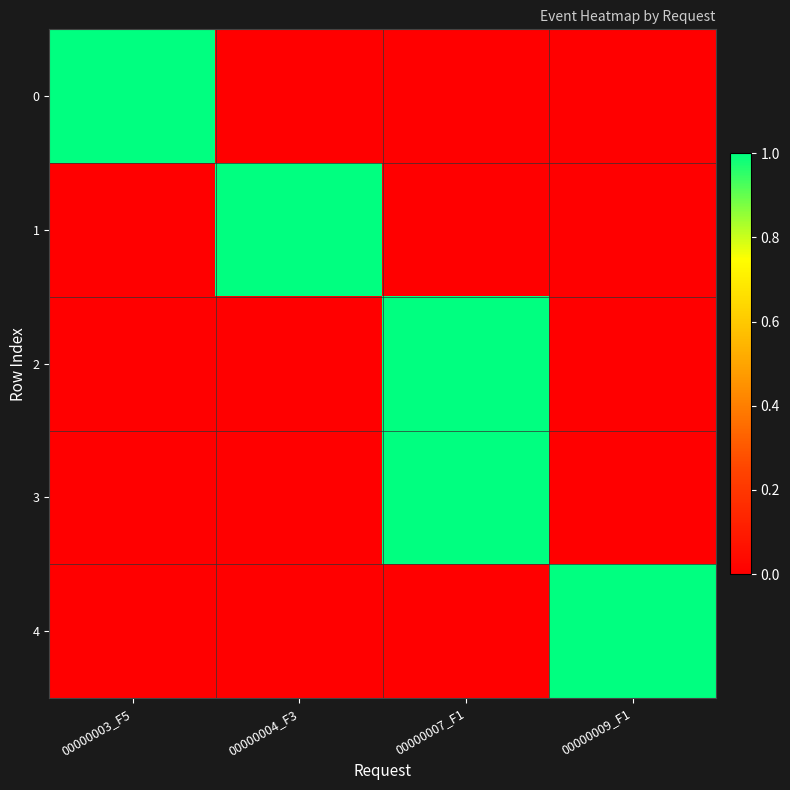

Rank the series at 00000003_F5 from lowest to highest value.

1, 2, 3, 4, 0